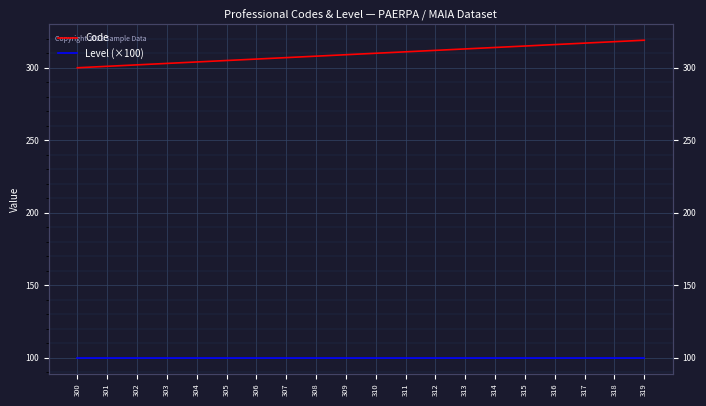

What is the value of the Code point at the 12th from the left?

311